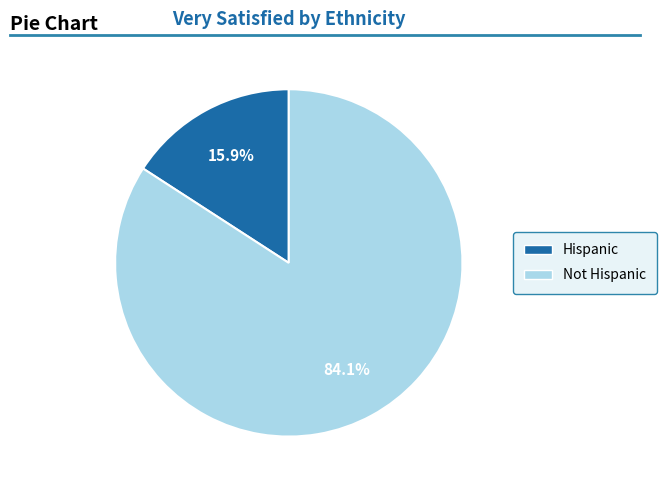

Count the number of slices in the pie.

2